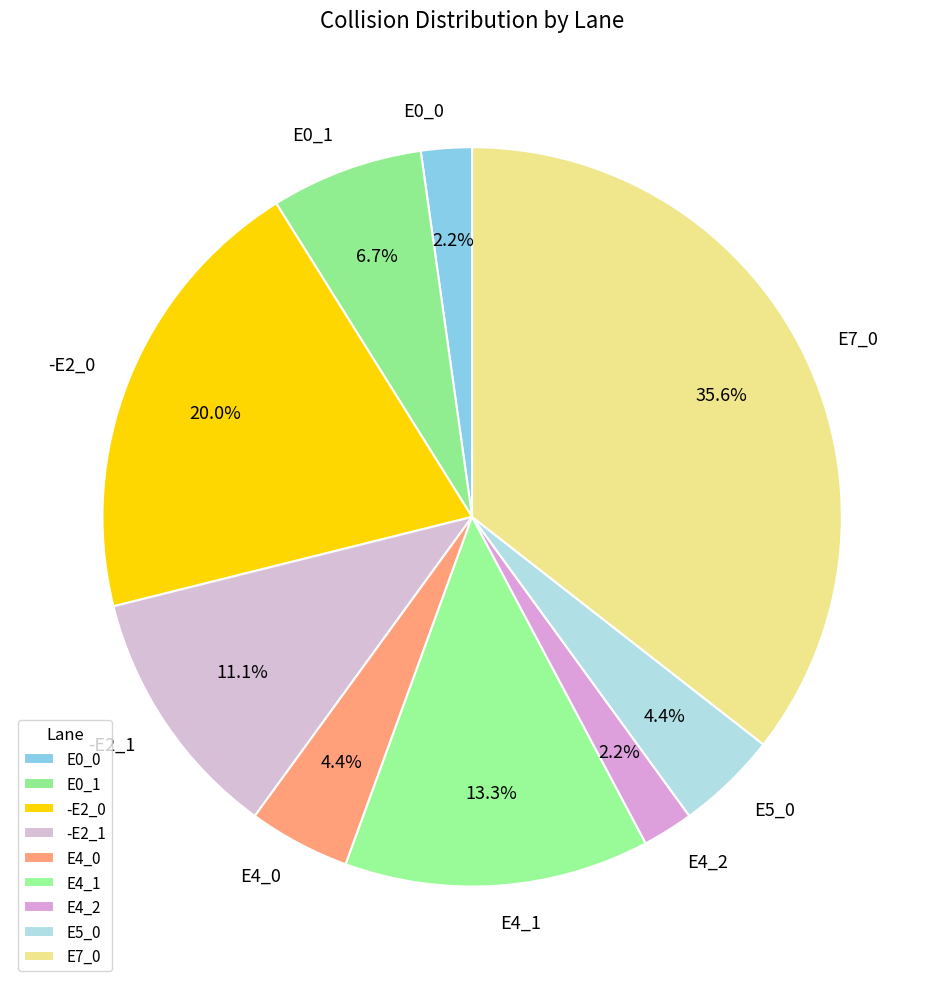

Is there any slice that represents more than half of the pie?

No